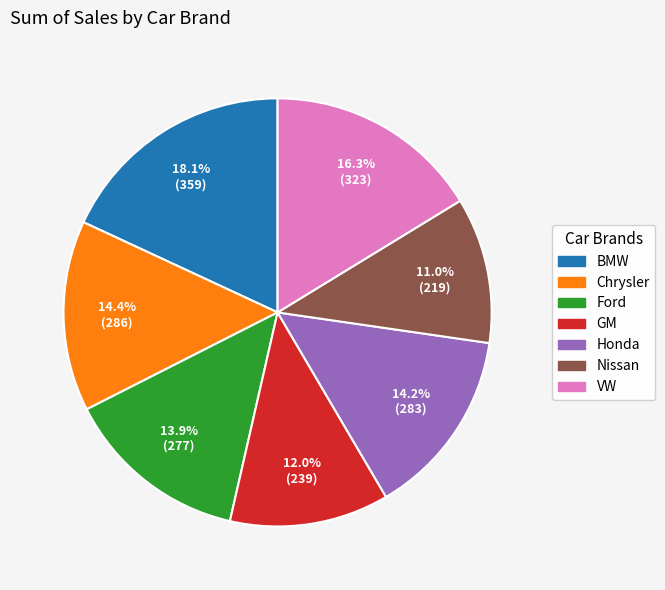

To the nearest percent, what percentage of the pie is Chrysler?

14%